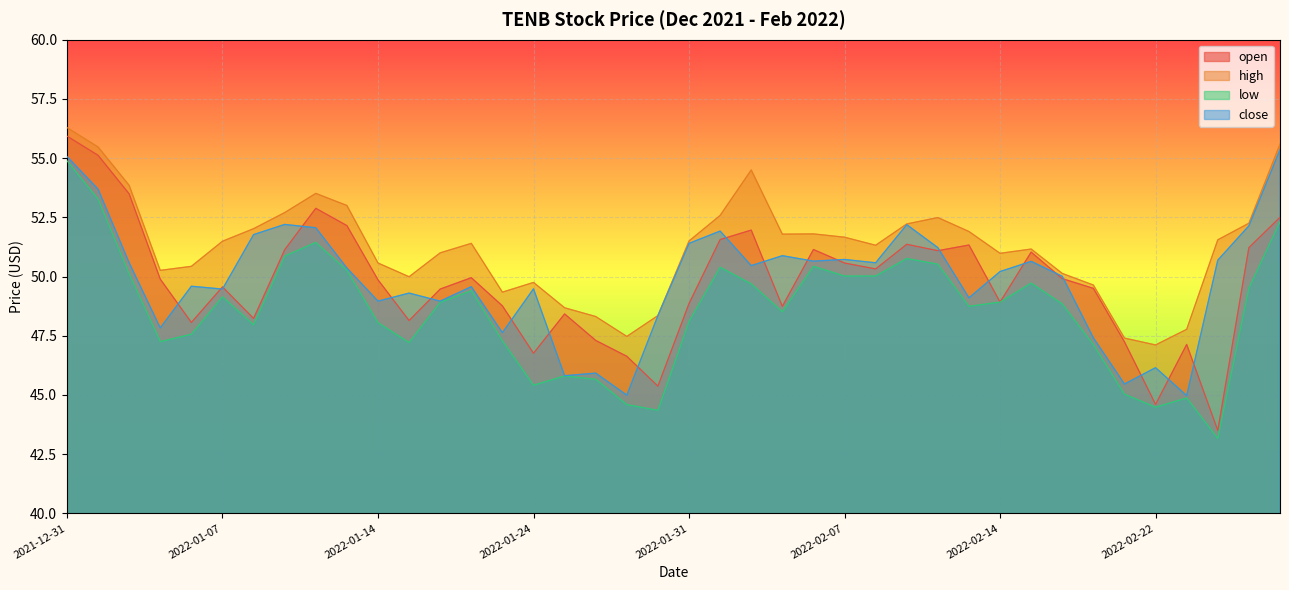

How many interior local valleys does the low series have?

9